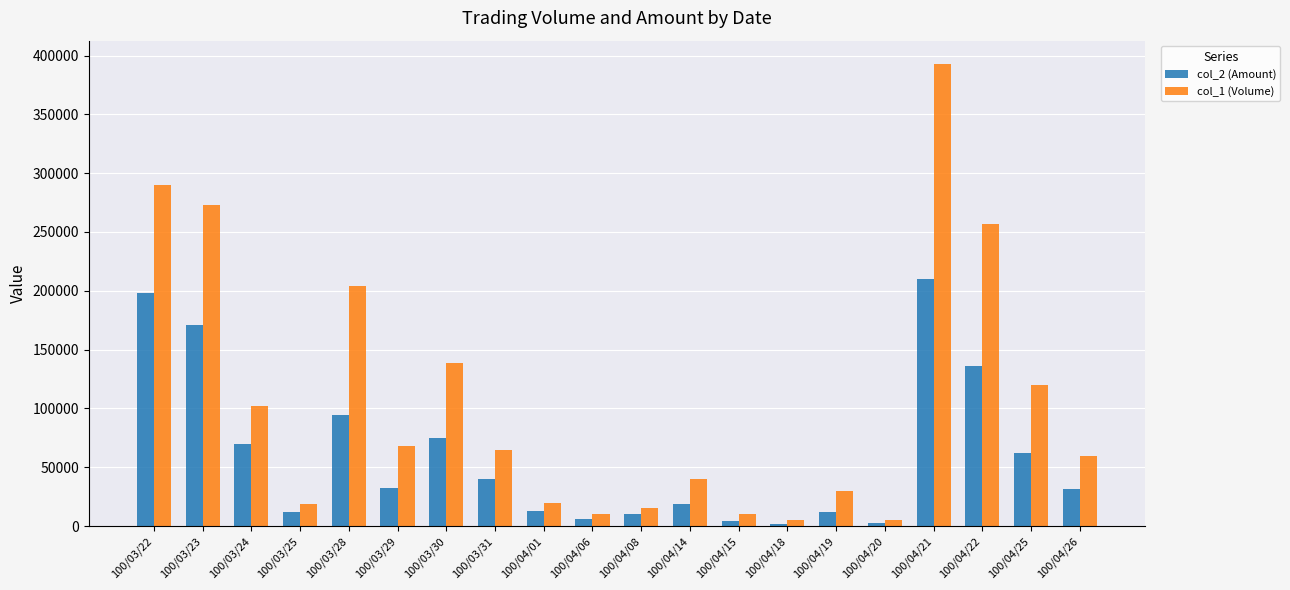

What is the total value across all series at 100/04/15?

14700